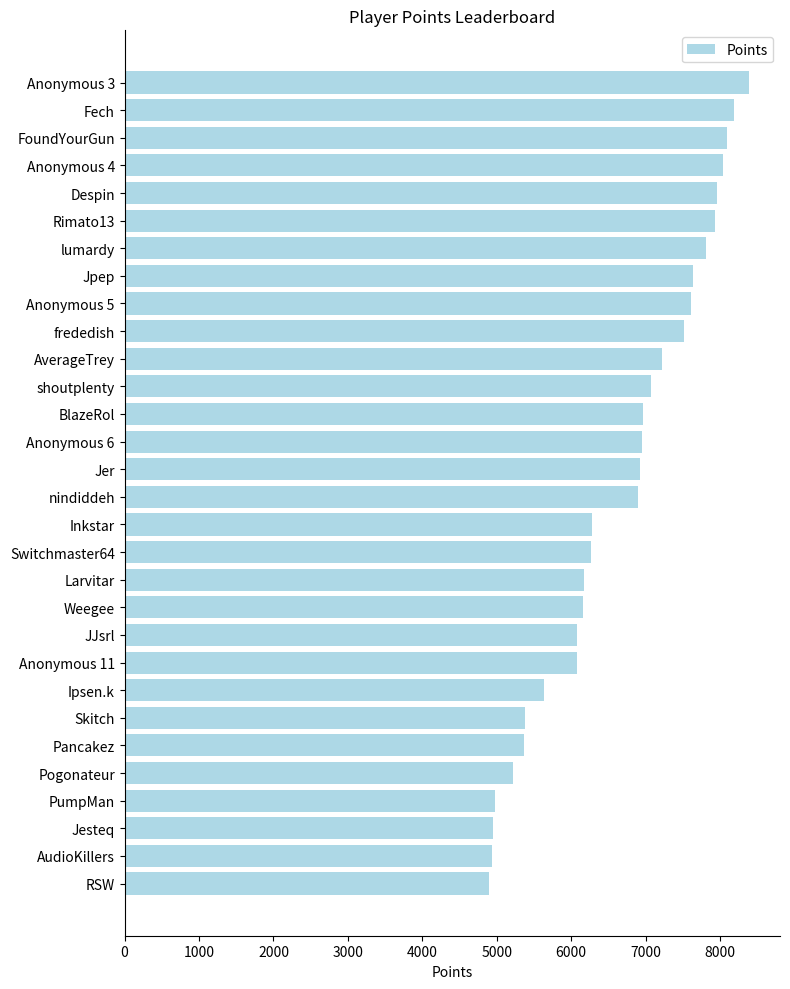

Is it true that the value at RSW is 4893?

True